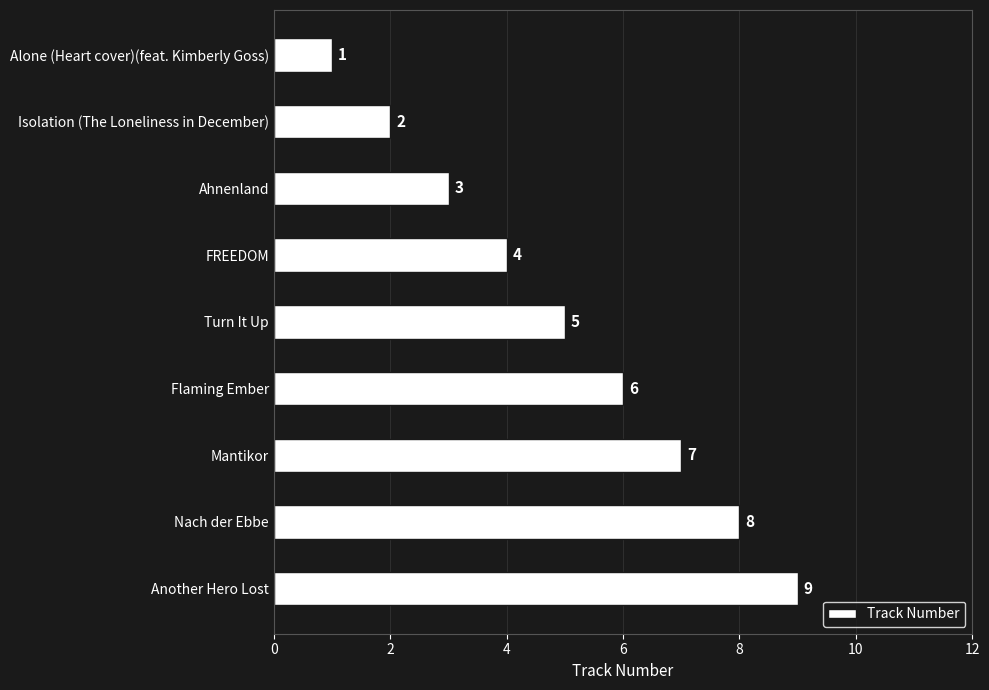

The chart shows a value of 5 at Nach der Ebbe. True or false?

False